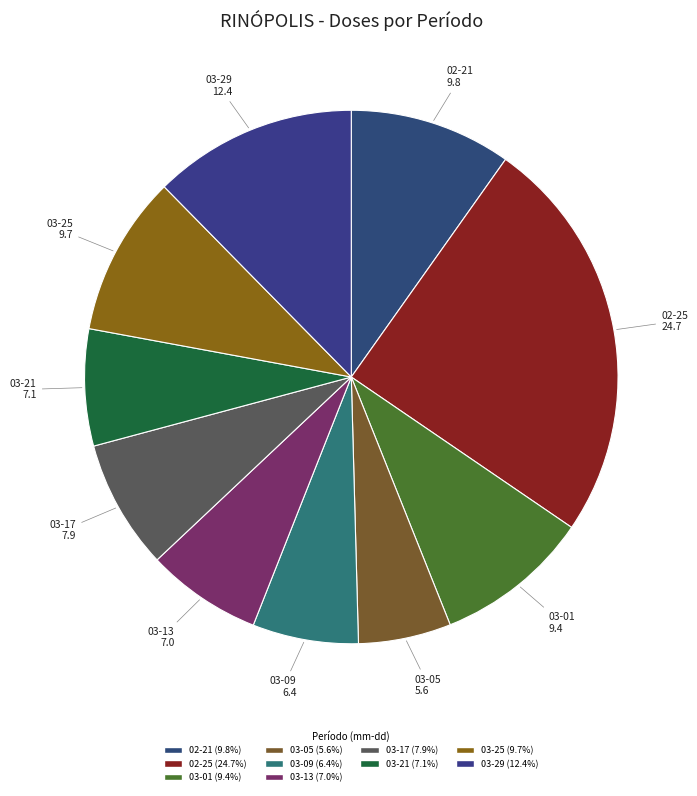

How many slices are in this pie chart?

10